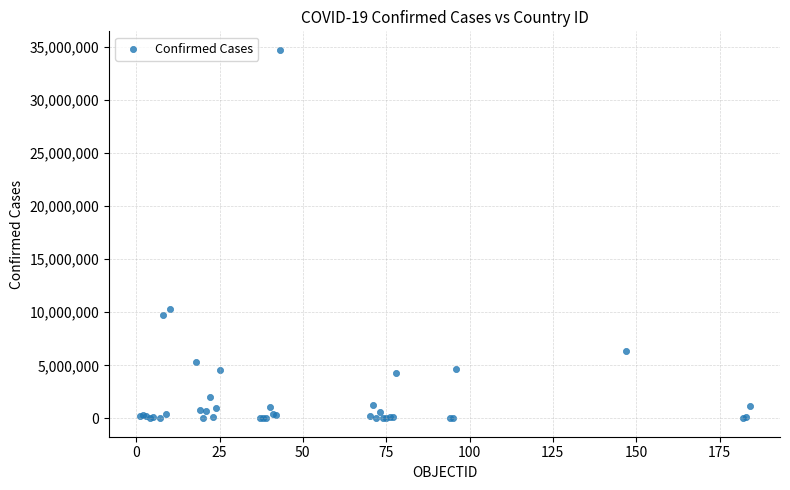

What Y value in the scatter plot is closest to 17369572?

10280150